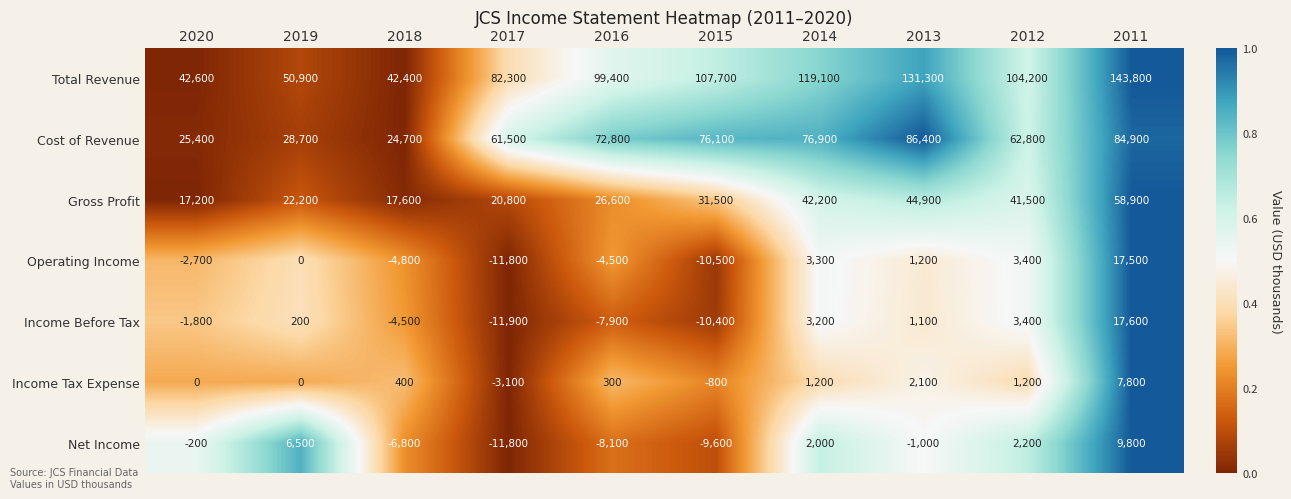

Which series has the largest range (max minus min)?

Total Revenue